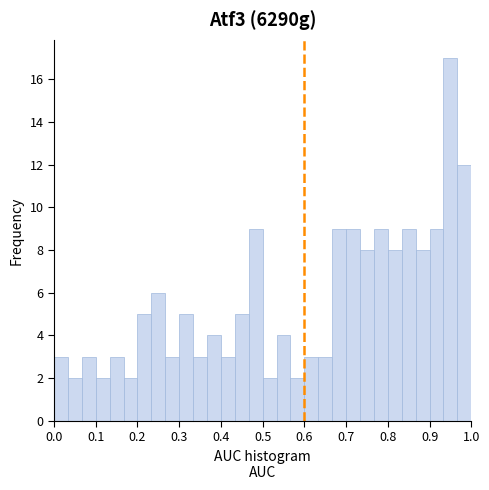

Around what value on the x-axis is the tallest bar? Give the approximate position of its centre, as read against the axis.

0.95